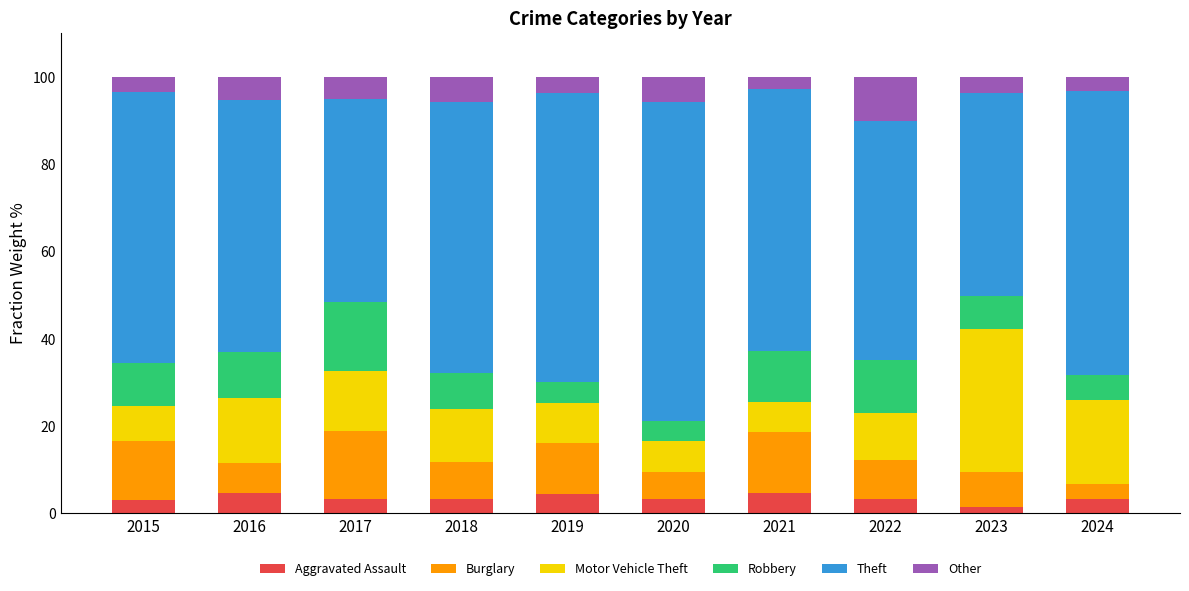

What is the average value of the Aggravated Assault series?

3.5